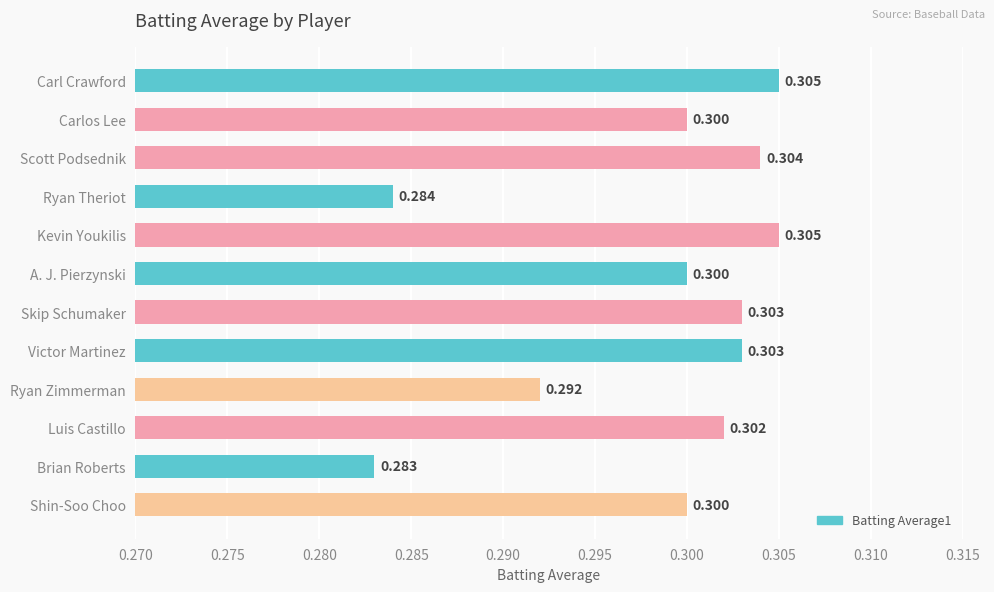

Between Carl Crawford and Shin-Soo Choo, which is larger?

Carl Crawford